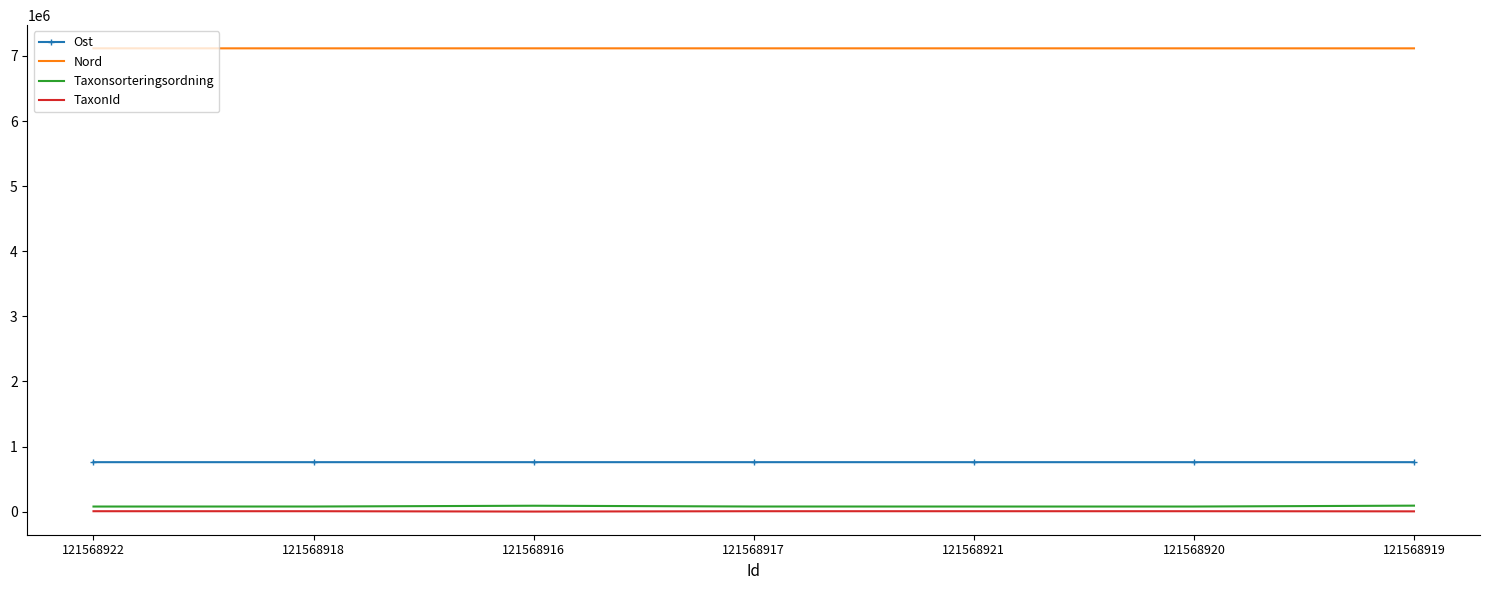

True or false: Nord has a value of 3699947 at 121568921.

False